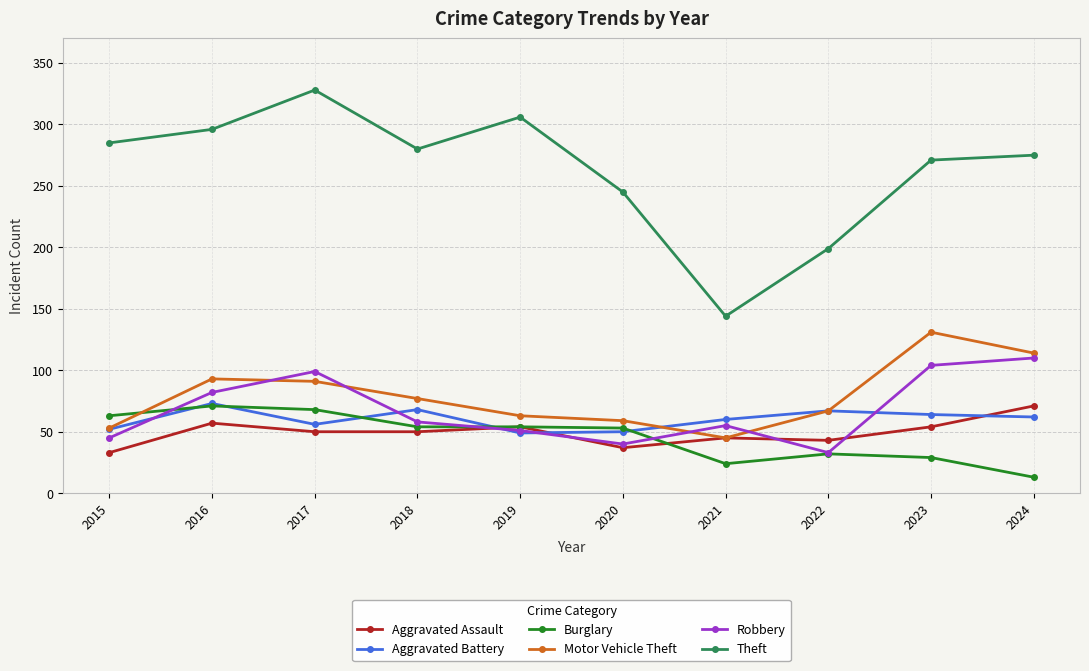

Which category has the highest value across all series?

2017